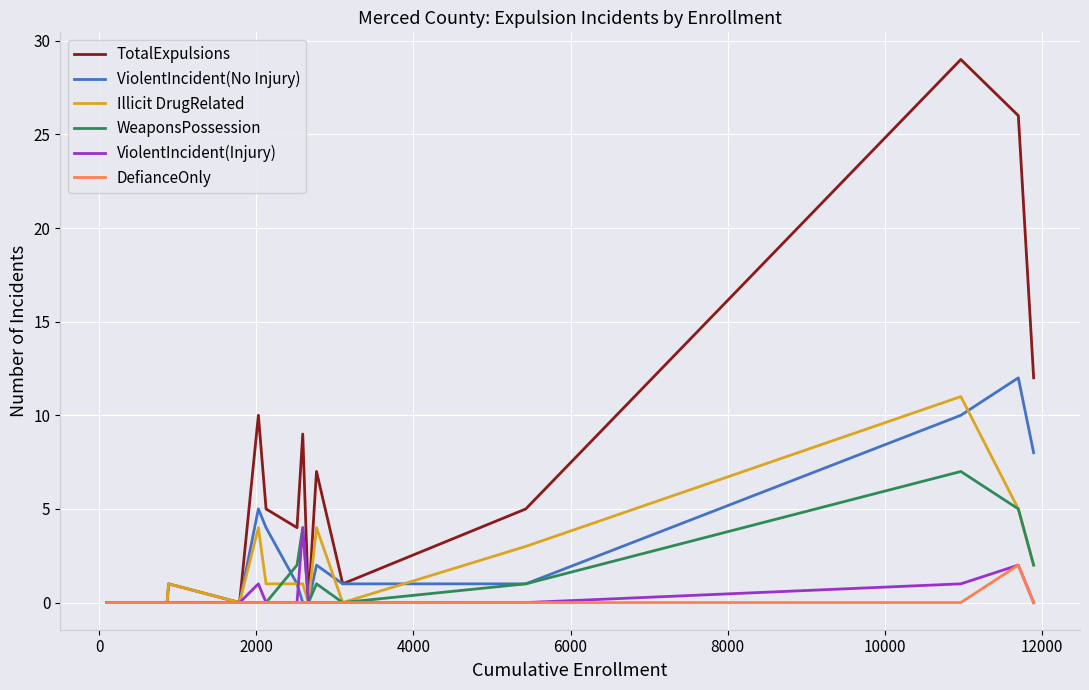

Does the chart have visible grid lines?

Yes